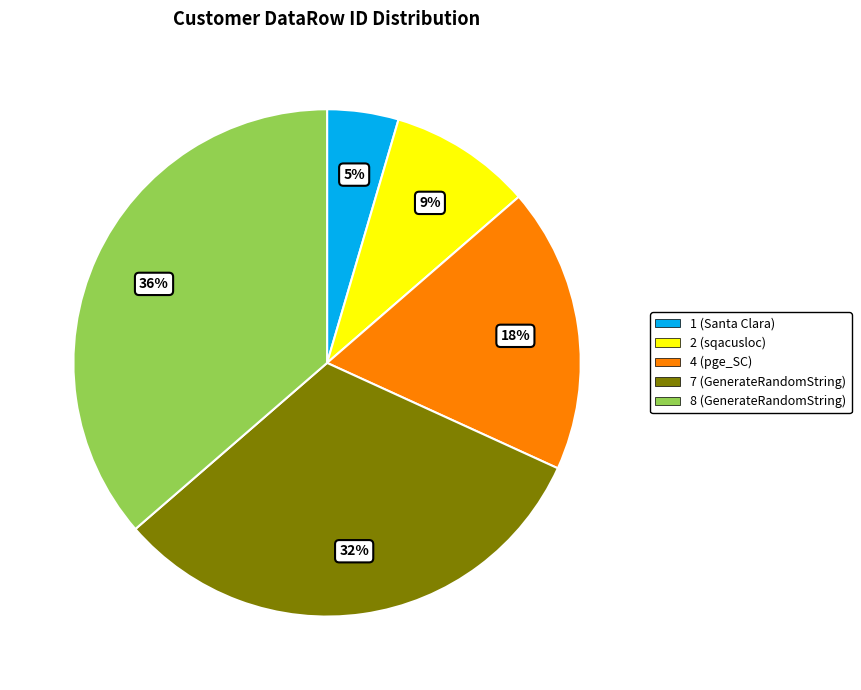

To the nearest percent, what portion does 1 (Santa Clara) represent?

5%